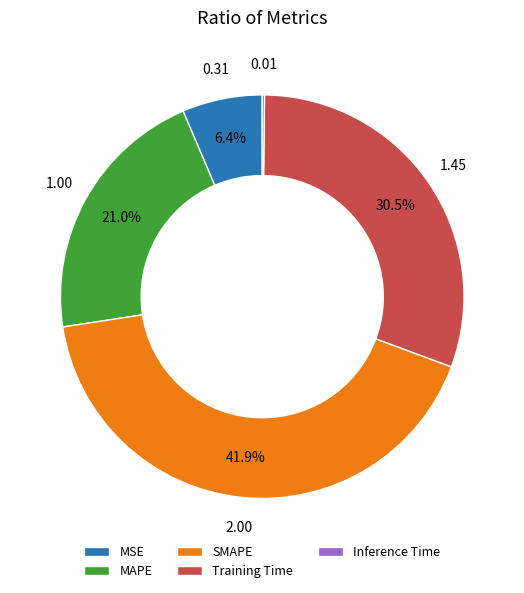

Does SMAPE represent more than half of the total?

No